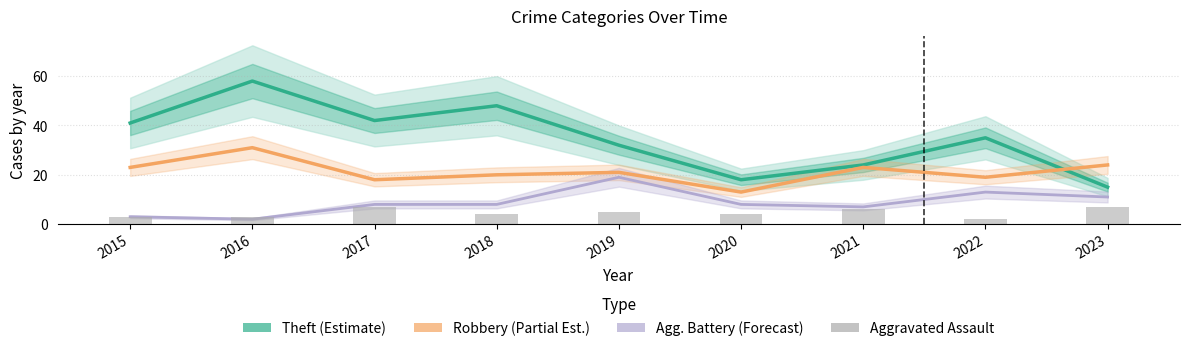

At how many categories does at least one series exceed 48?

1